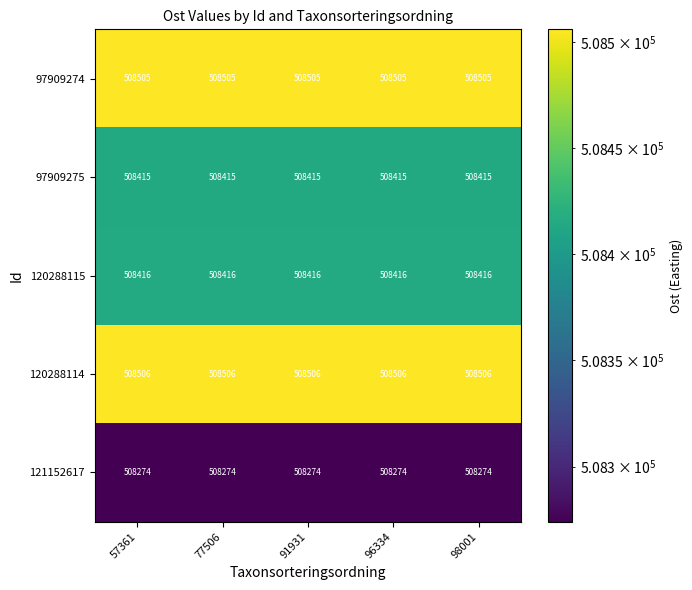

What value does the 97909275 series have at 77506?

508415